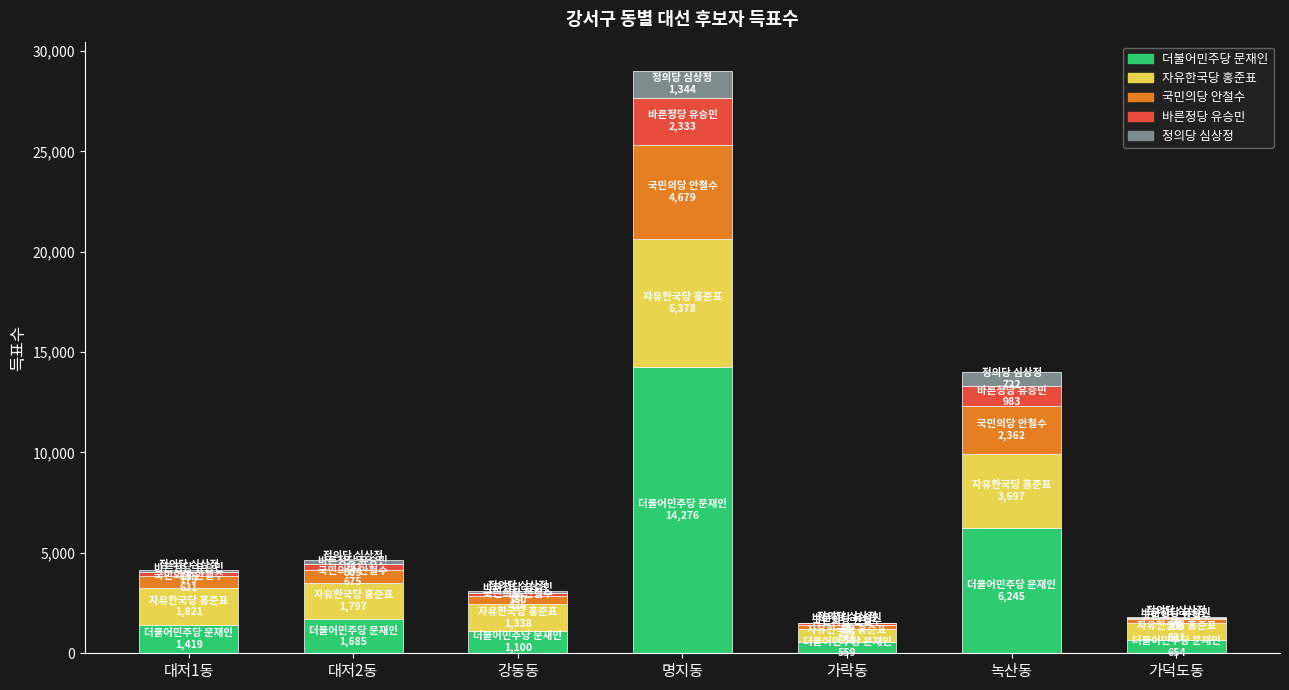

At which category is the sum across all series the highest?

명지동